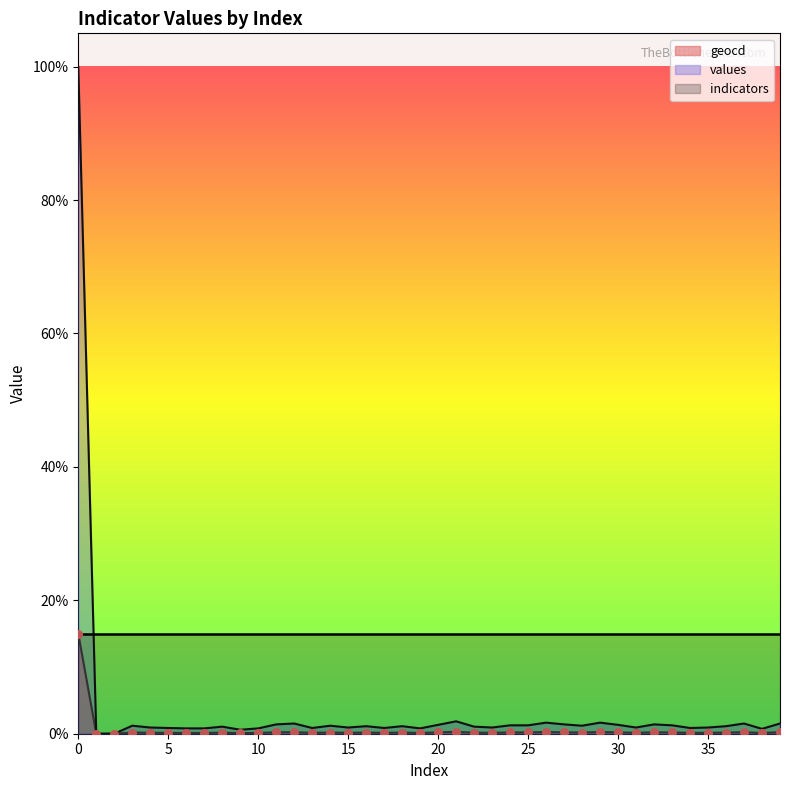

Which series has the widest spread of Y values?

values